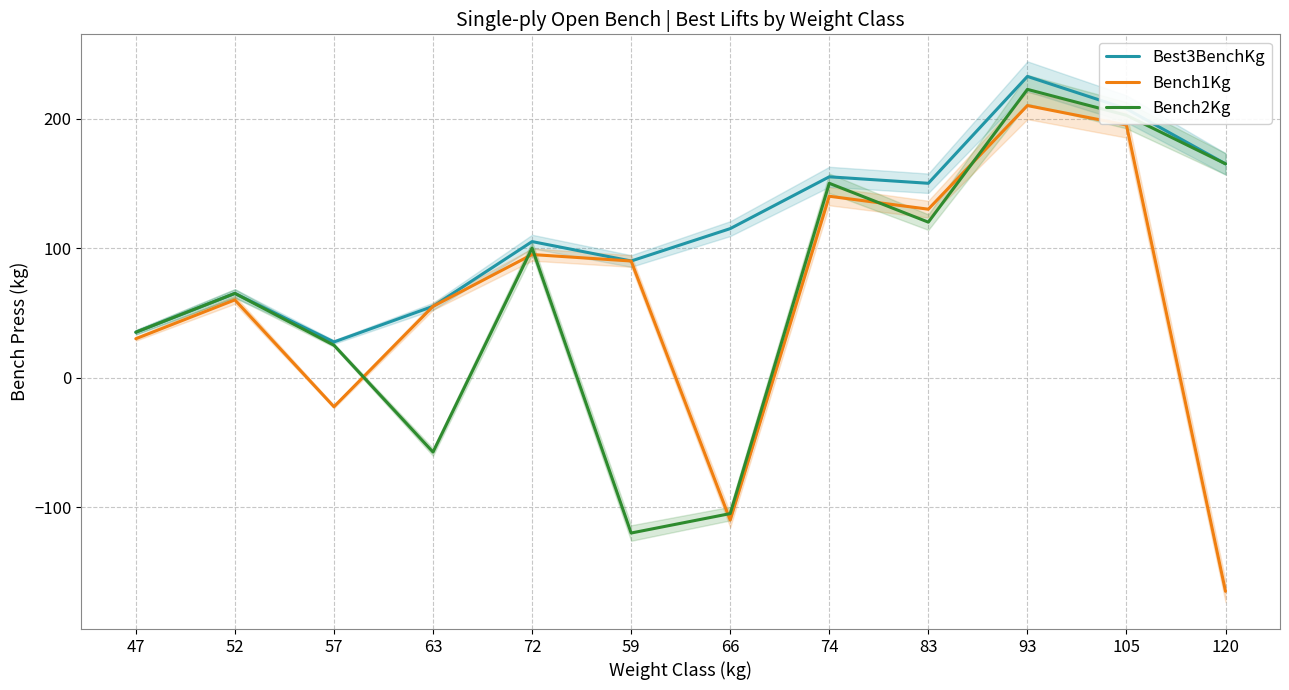

After their last crossing, which series has the higher values: Bench1Kg or Bench2Kg?

Bench2Kg